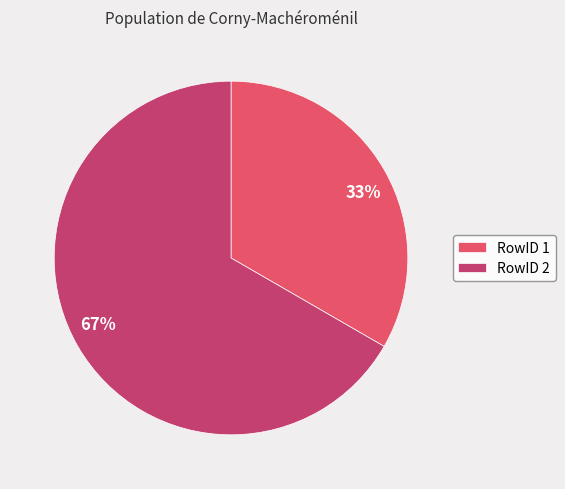

To the nearest percent, what is the average slice percentage?

50%